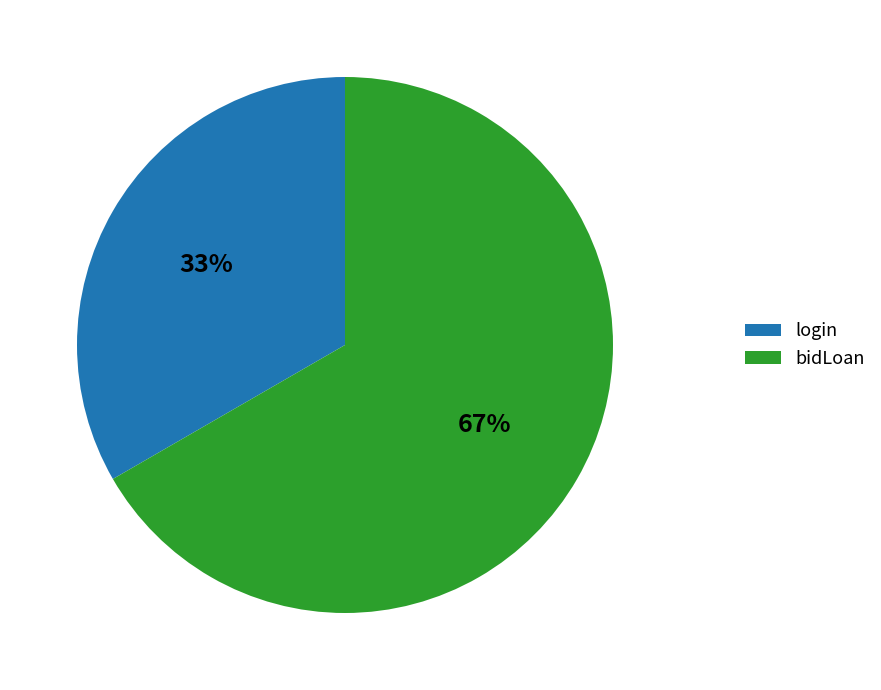

True or false: login accounts for 33% of the total.

True